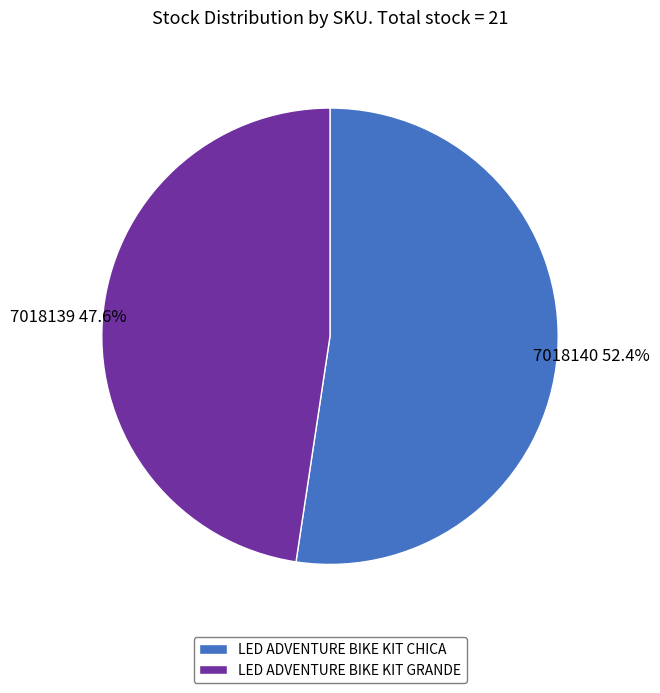

Rank the categories by value from highest to lowest.

LED ADVENTURE BIKE KIT CHICA, LED ADVENTURE BIKE KIT GRANDE